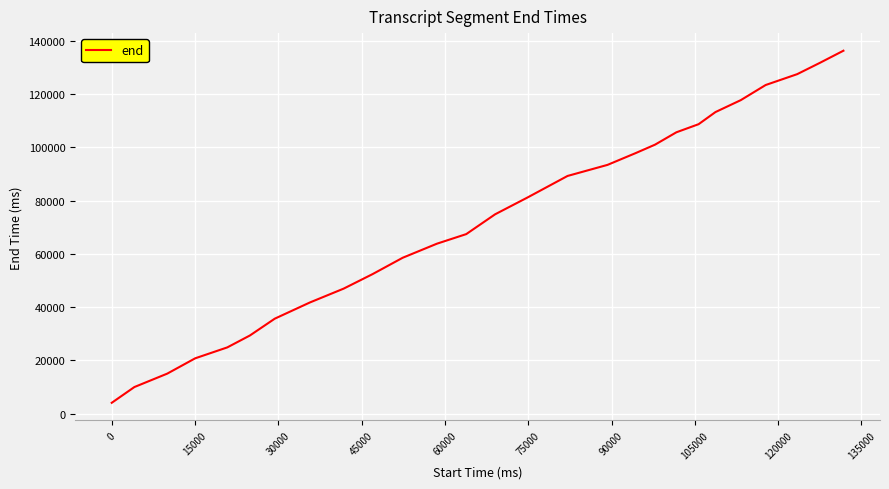

What is the difference between the maximum and minimum values?

132240